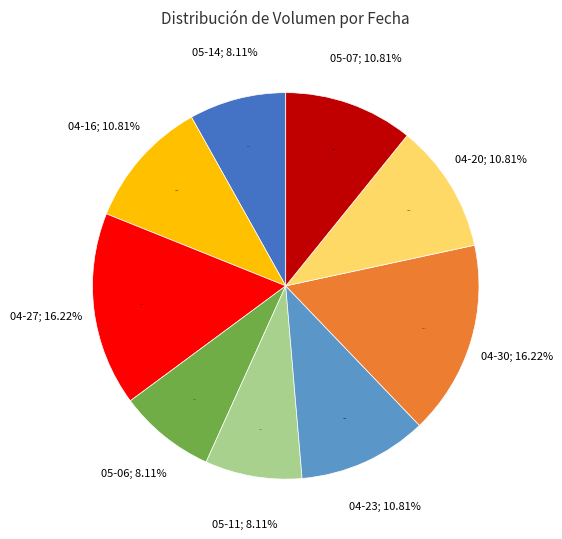

How many segments does this pie chart have?

9